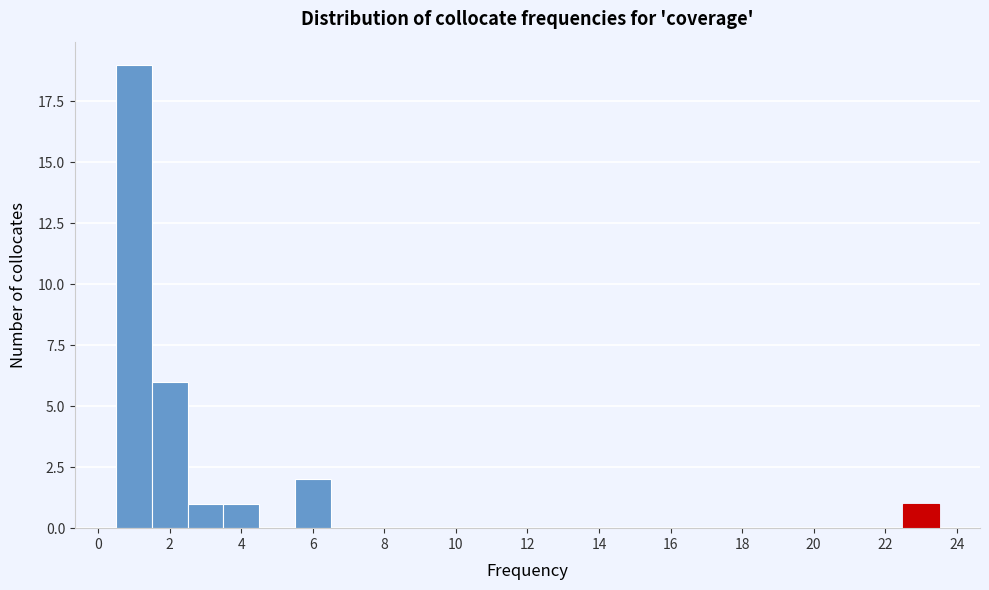

Reading left to right, list every bar in this chart as the range it spans on the x-axis followed by its height. Neither the bar edges nor the heights are printed on the chart, so give them approximately, as read against the axes.

0.5 to 1.5: 19
1.5 to 2.5: 6
2.5 to 3.5: 1
3.5 to 4.5: 1
4.5 to 5.5: 0
5.5 to 6.5: 2
6.5 to 7.5: 0
7.5 to 8.5: 0
8.5 to 9.5: 0
9.5 to 10.5: 0
10.5 to 11.5: 0
11.5 to 12.5: 0
12.5 to 13.5: 0
13.5 to 14.5: 0
14.5 to 15.5: 0
15.5 to 16.5: 0
16.5 to 17.5: 0
17.5 to 18.5: 0
18.5 to 19.5: 0
19.5 to 20.5: 0
20.5 to 21.5: 0
21.5 to 22.5: 0
22.5 to 23.5: 1